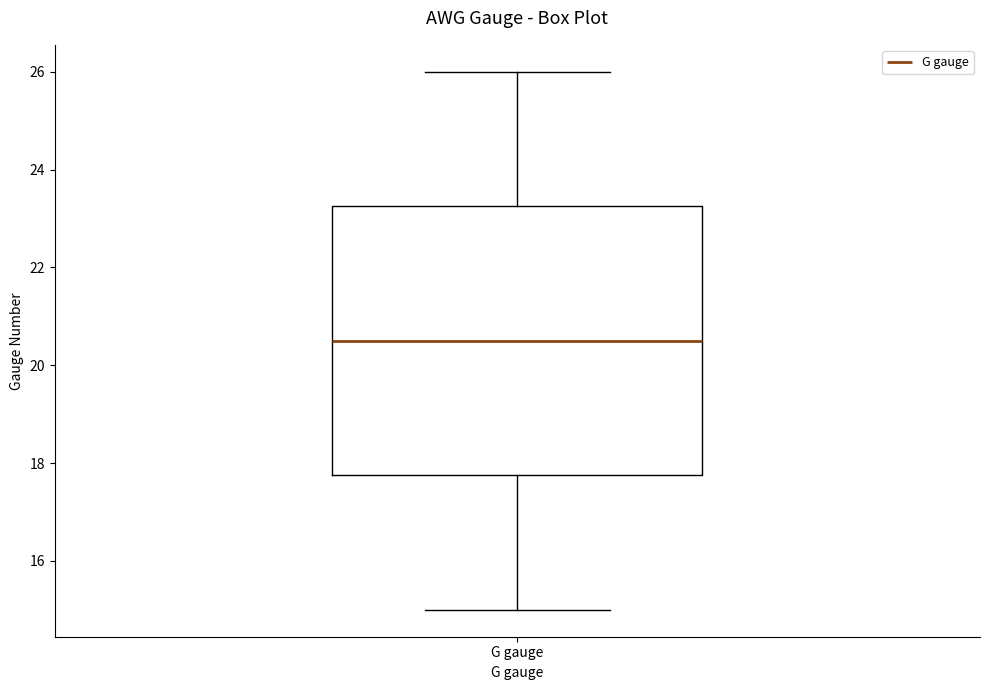

Transcribe this box plot: give where the median line is, the range the box spans, and where the two whiskers end, as read against the y-axis. The values are not printed on the chart, so give them approximately, as read against the axis.

median 20.6, box 17.8 to 23.2, whiskers 15.0 to 26.0